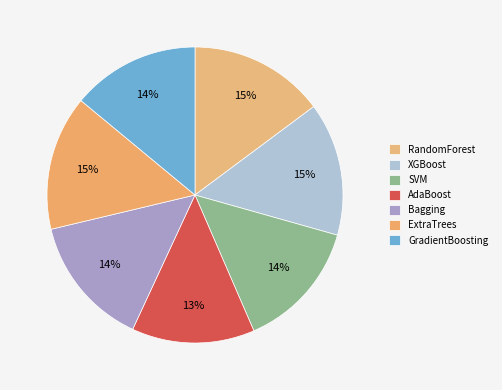

Which slice is the smallest?

AdaBoost